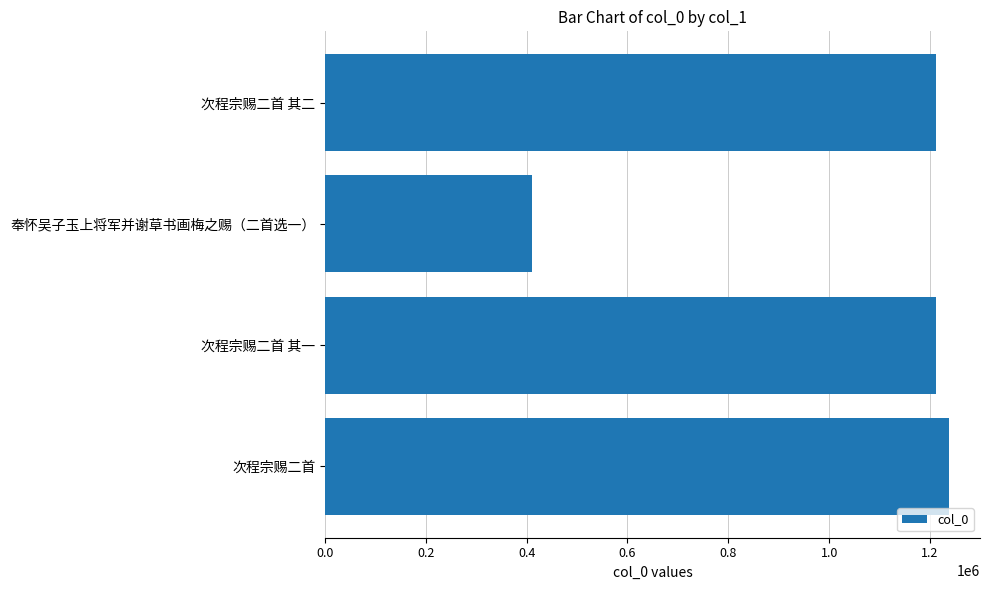

What is the label of the 3rd bar from the top?

次程宗赐二首 其一